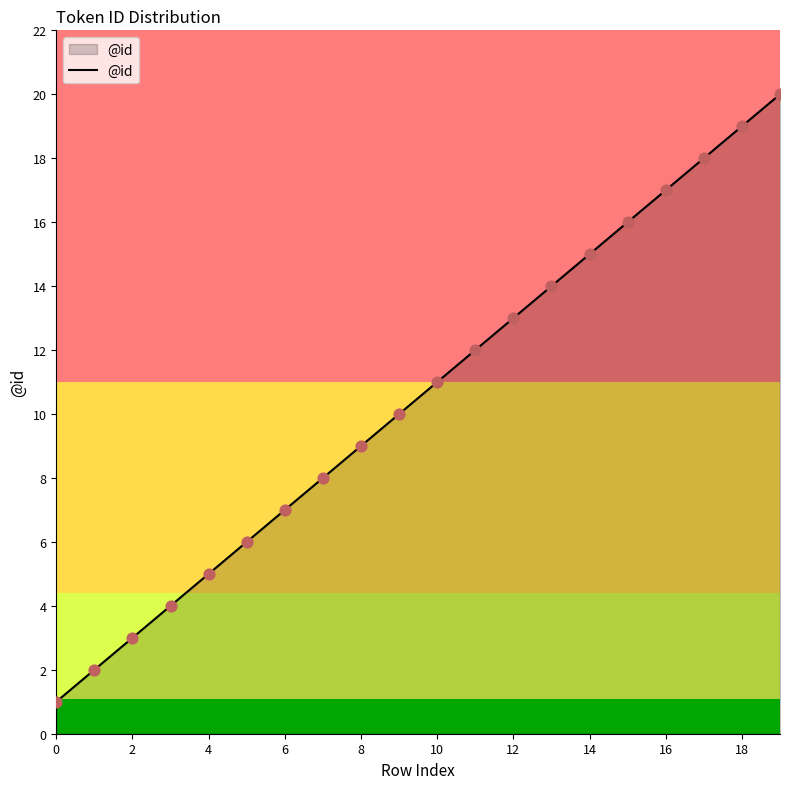

What is the maximum value shown in the chart?

20